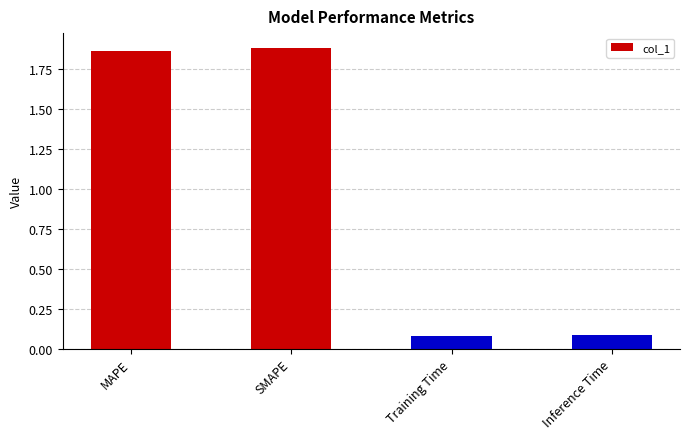

What is the difference between the second highest and minimum values?

1.8